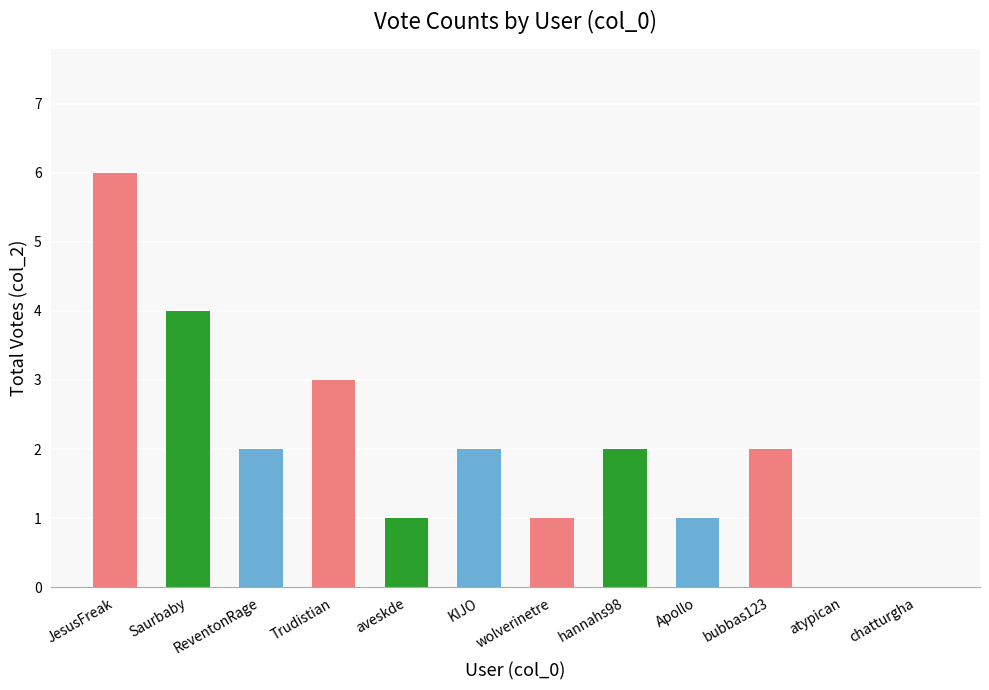

What is the maximum value shown in the chart?

6